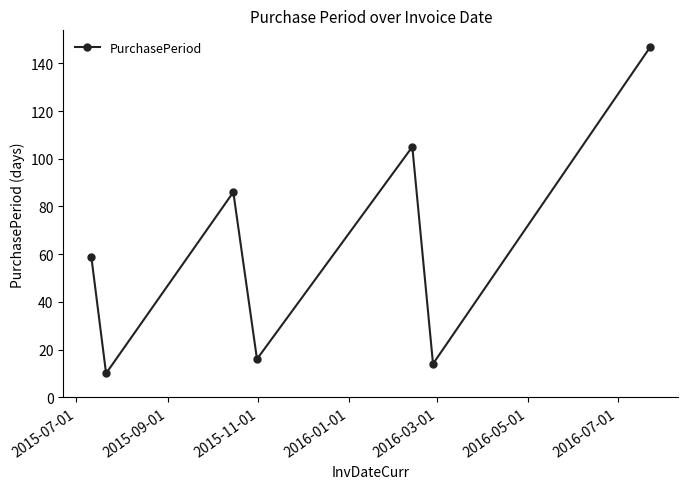

What is the difference between the maximum and minimum values?

137